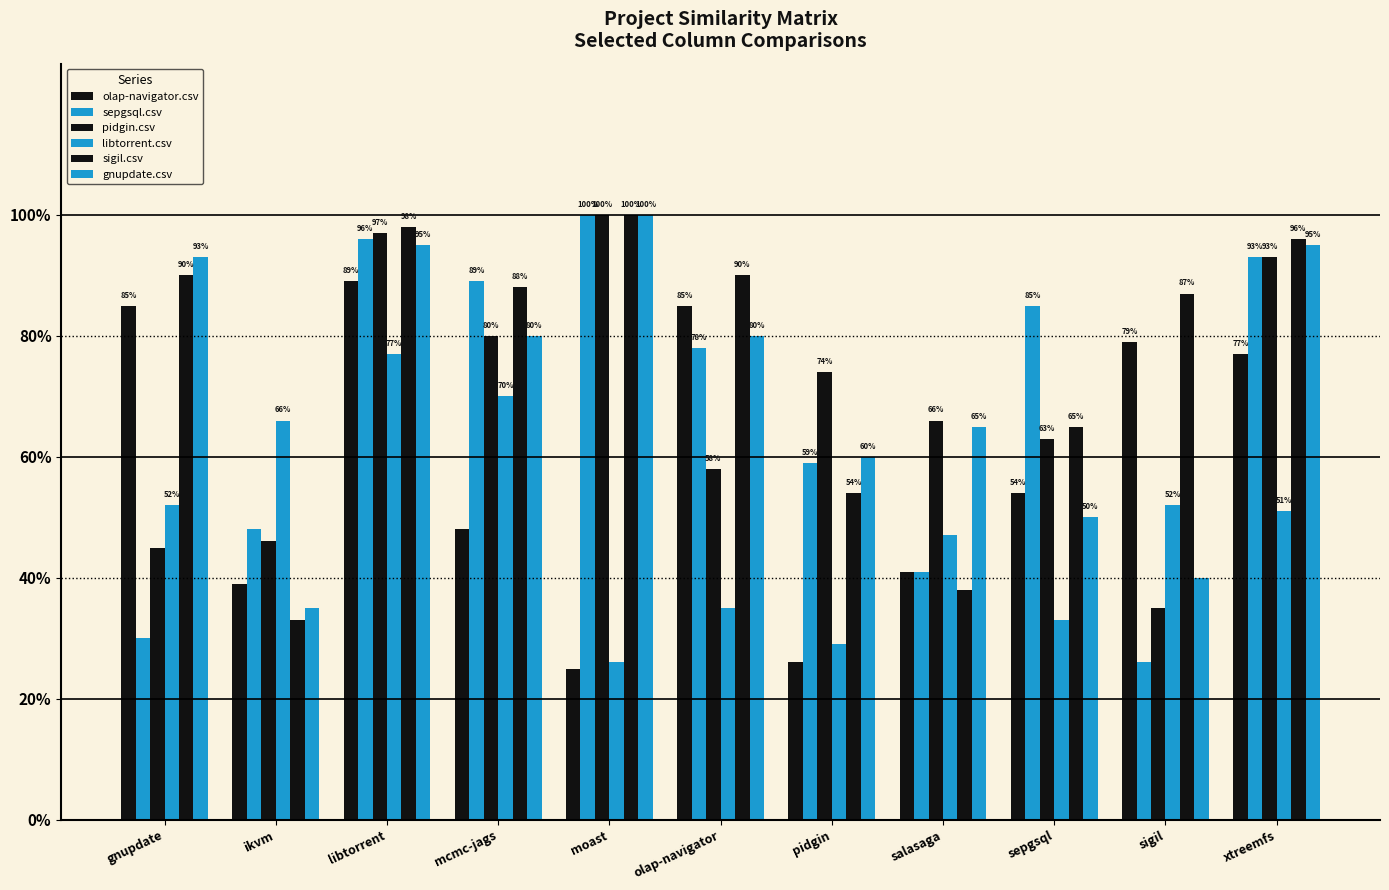

Between olap-navigator and moast, which is larger?

olap-navigator